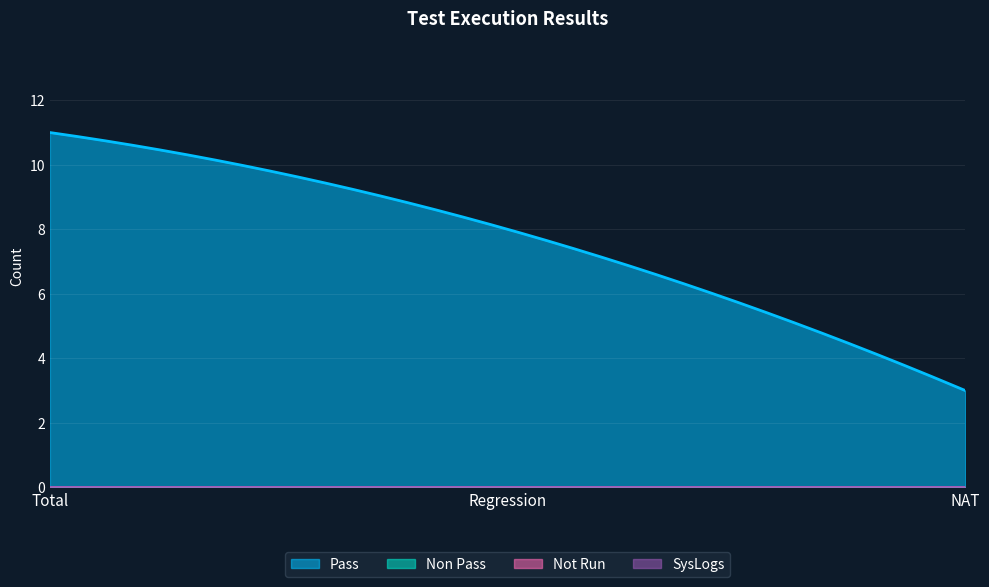

At how many categories does at least one series exceed 6?

2